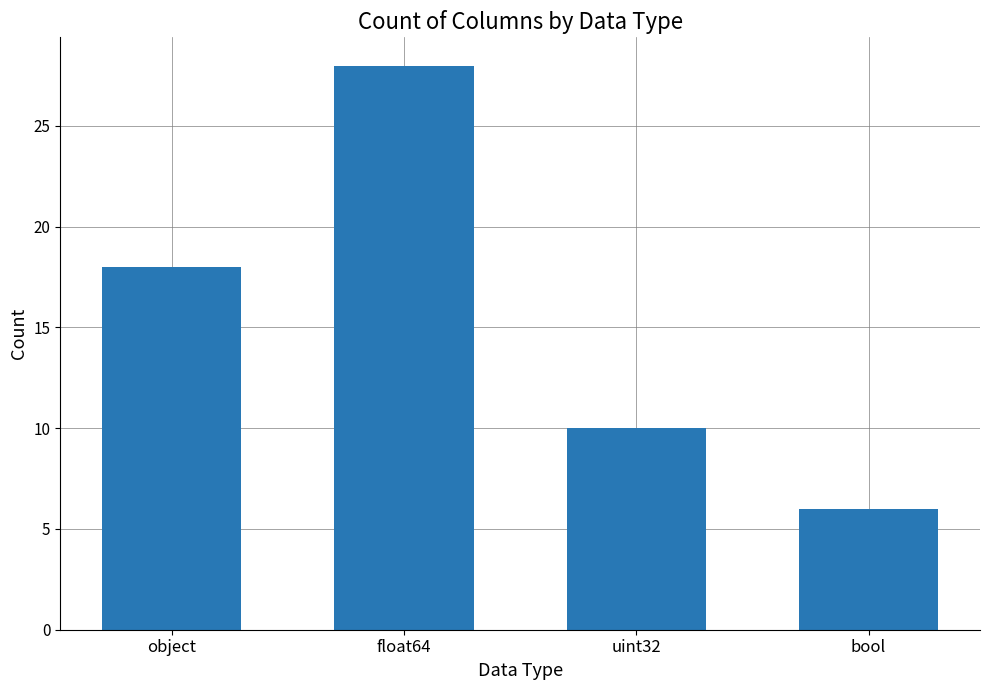

The value at uint32 is 10. True or false?

True